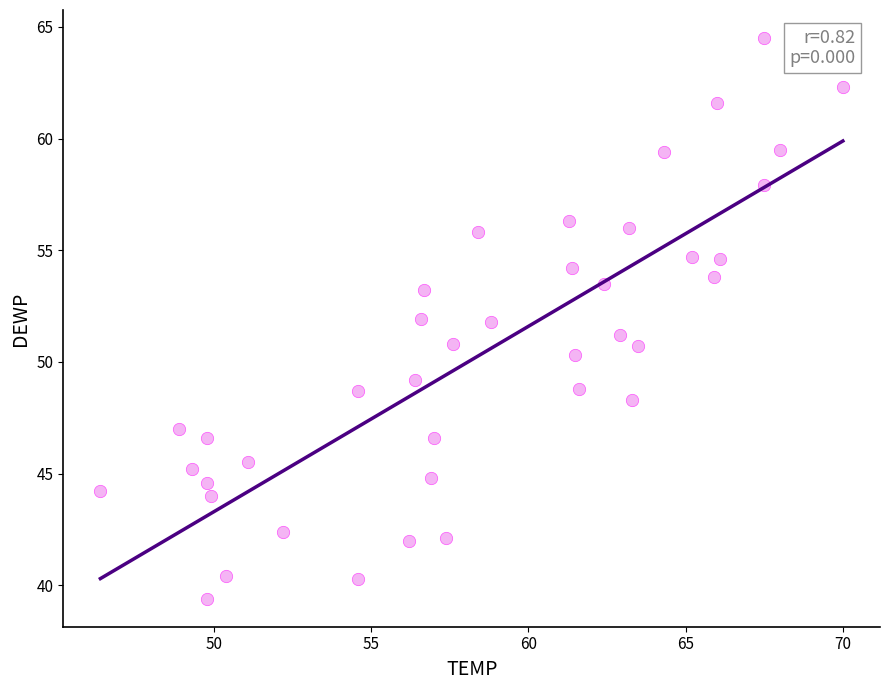

What is the range of Y values (max minus min)?

25.1